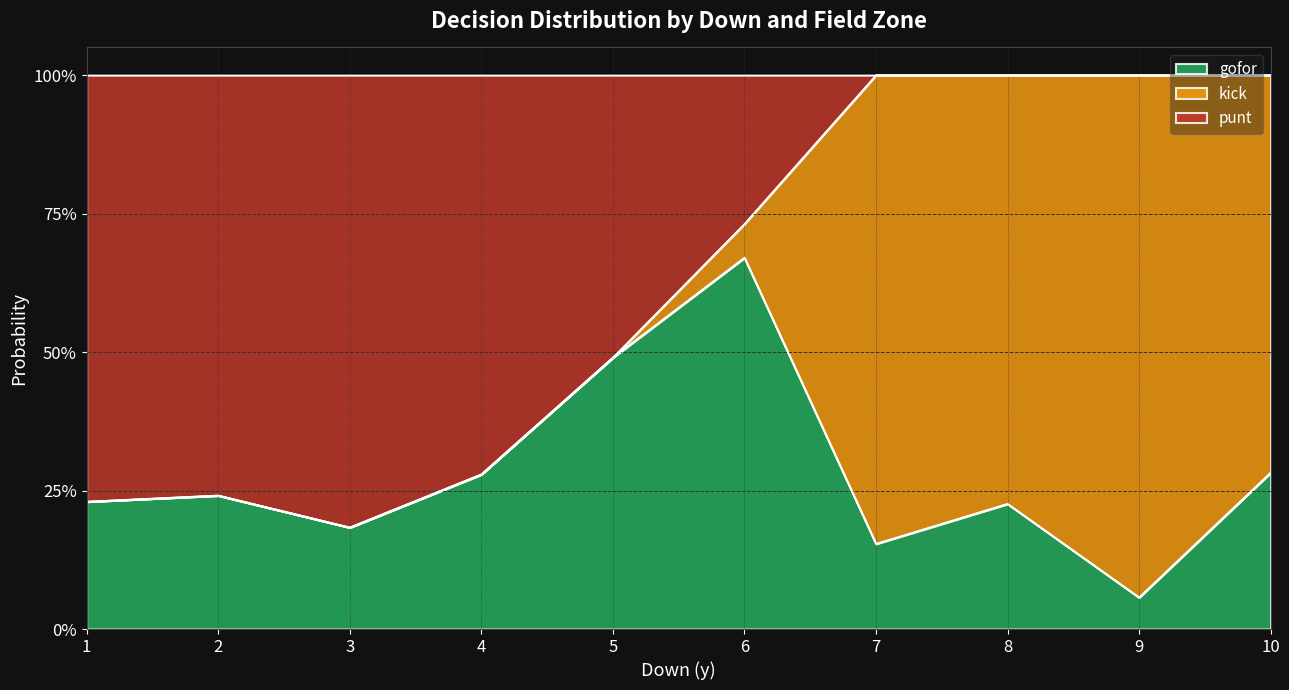

What are all the series names shown in the legend?

gofor, kick, punt